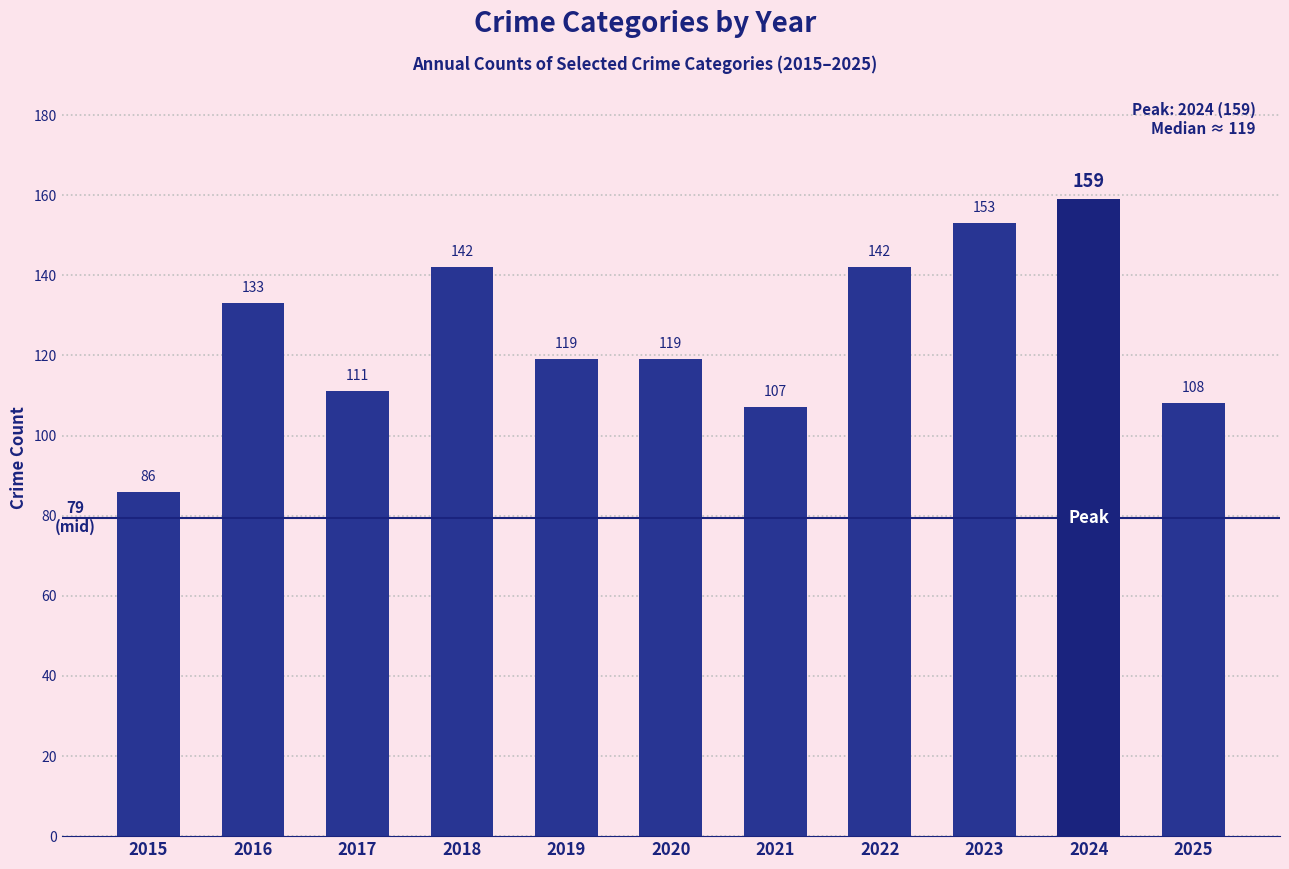

What is the difference between the second highest and minimum values?

67